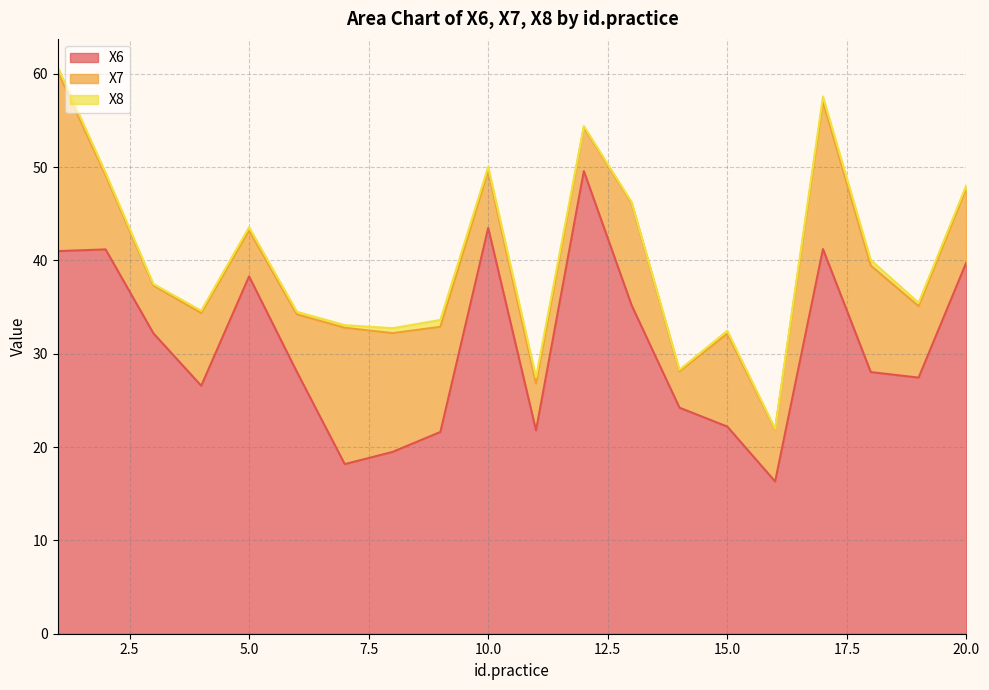

What are all the series names shown in the legend?

X6, X7, X8